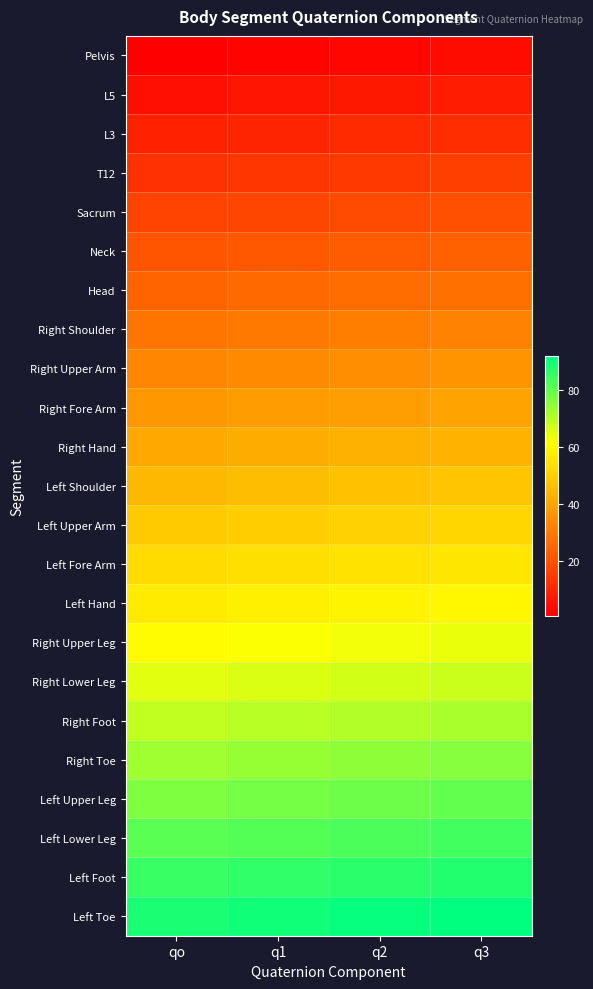

Reading left to right, list all the values displayed in this chart.

Pelvis: qo=1	q1=2	q2=3	q3=4
L5: qo=5	q1=6	q2=7	q3=8
L3: qo=9	q1=10	q2=11	q3=12
T12: qo=13	q1=14	q2=15	q3=16
Sacrum: qo=17	q1=18	q2=19	q3=20
Neck: qo=21	q1=22	q2=23	q3=24
Head: qo=25	q1=26	q2=27	q3=28
Right Shoulder: qo=29	q1=30	q2=31	q3=32
Right Upper Arm: qo=33	q1=34	q2=35	q3=36
Right Fore Arm: qo=37	q1=38	q2=39	q3=40
Right Hand: qo=41	q1=42	q2=43	q3=44
Left Shoulder: qo=45	q1=46	q2=47	q3=48
Left Upper Arm: qo=49	q1=50	q2=51	q3=52
Left Fore Arm: qo=53	q1=54	q2=55	q3=56
Left Hand: qo=57	q1=58	q2=59	q3=60
Right Upper Leg: qo=61	q1=62	q2=63	q3=64
Right Lower Leg: qo=65	q1=66	q2=67	q3=68
Right Foot: qo=69	q1=70	q2=71	q3=72
Right Toe: qo=73	q1=74	q2=75	q3=76
Left Upper Leg: qo=77	q1=78	q2=79	q3=80
Left Lower Leg: qo=81	q1=82	q2=83	q3=84
Left Foot: qo=85	q1=86	q2=87	q3=88
Left Toe: qo=89	q1=90	q2=91	q3=92